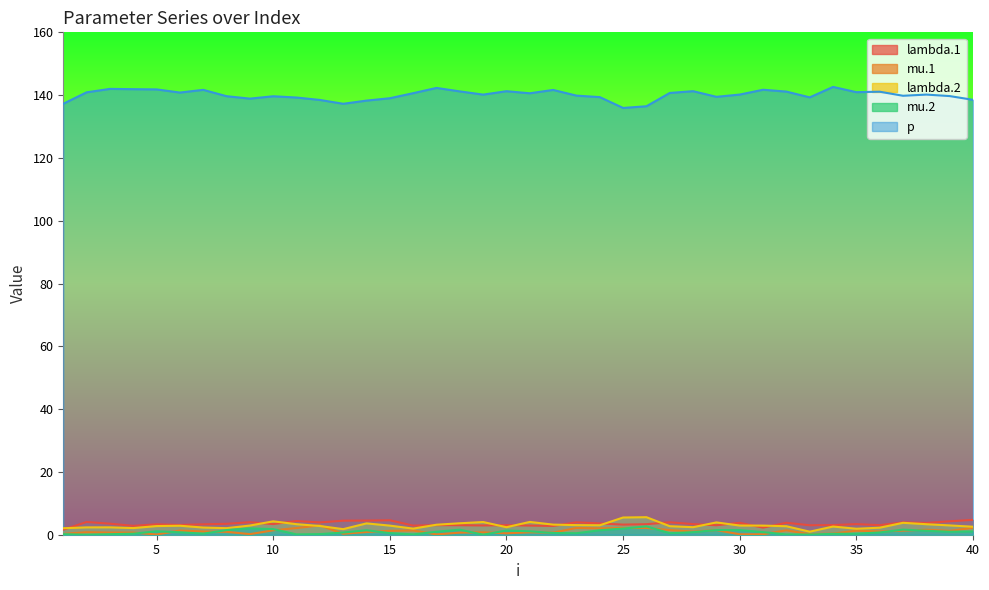

How many lines are shown in the chart?

5